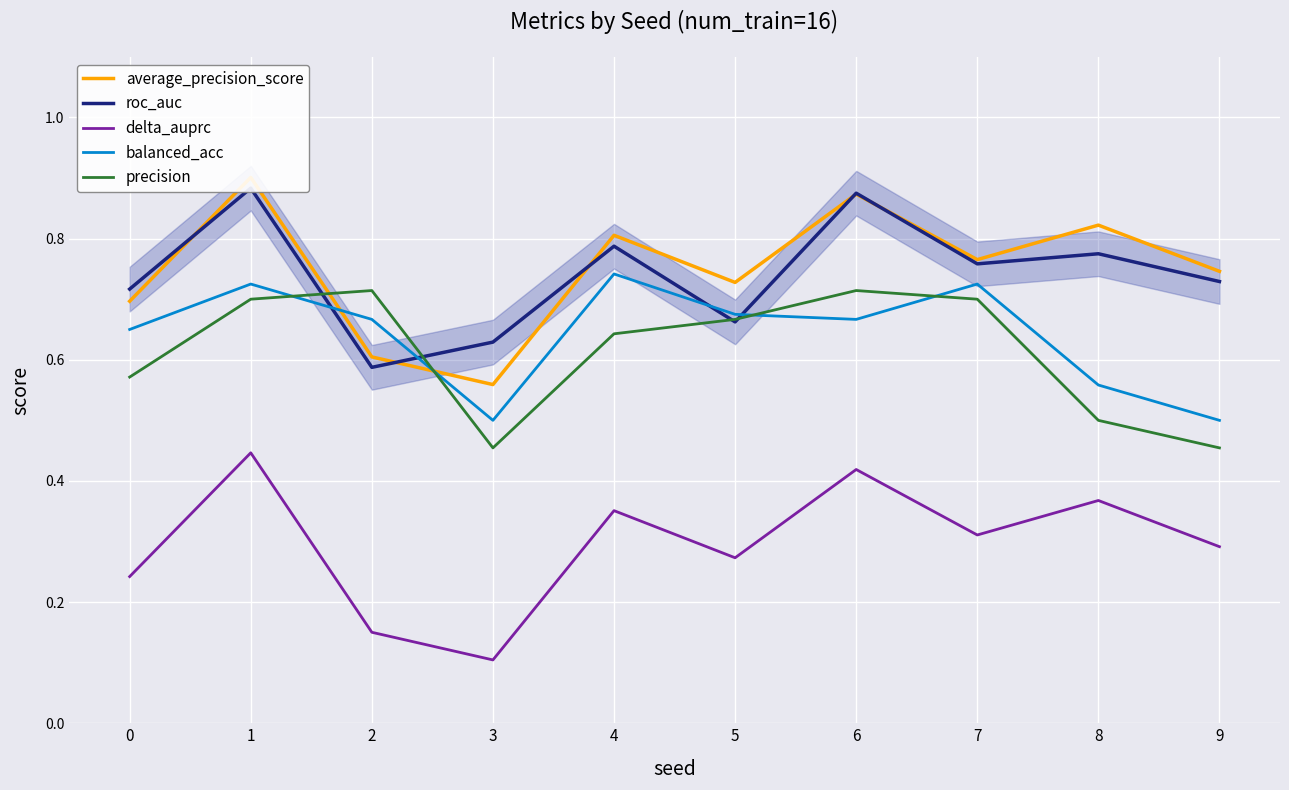

Which series has the largest range (max minus min)?

average_precision_score